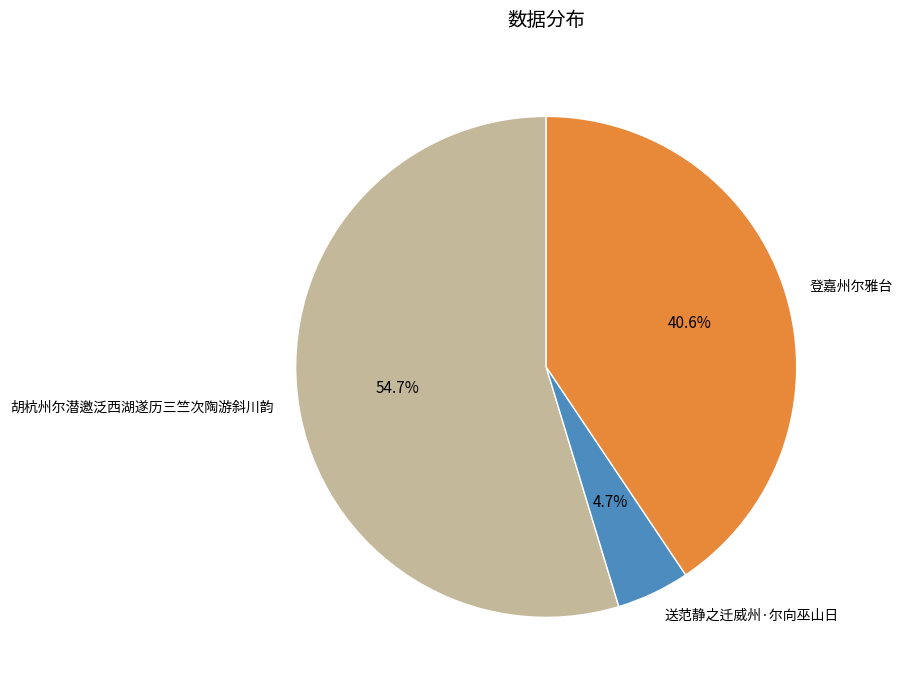

How many segments does this pie chart have?

3